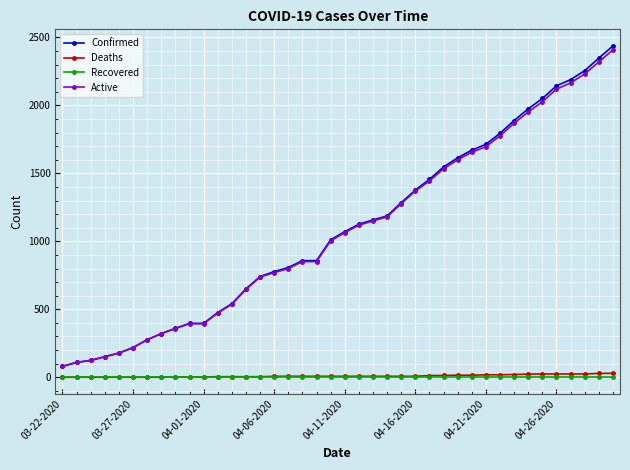

At how many categories does at least one series exceed 1230?

16